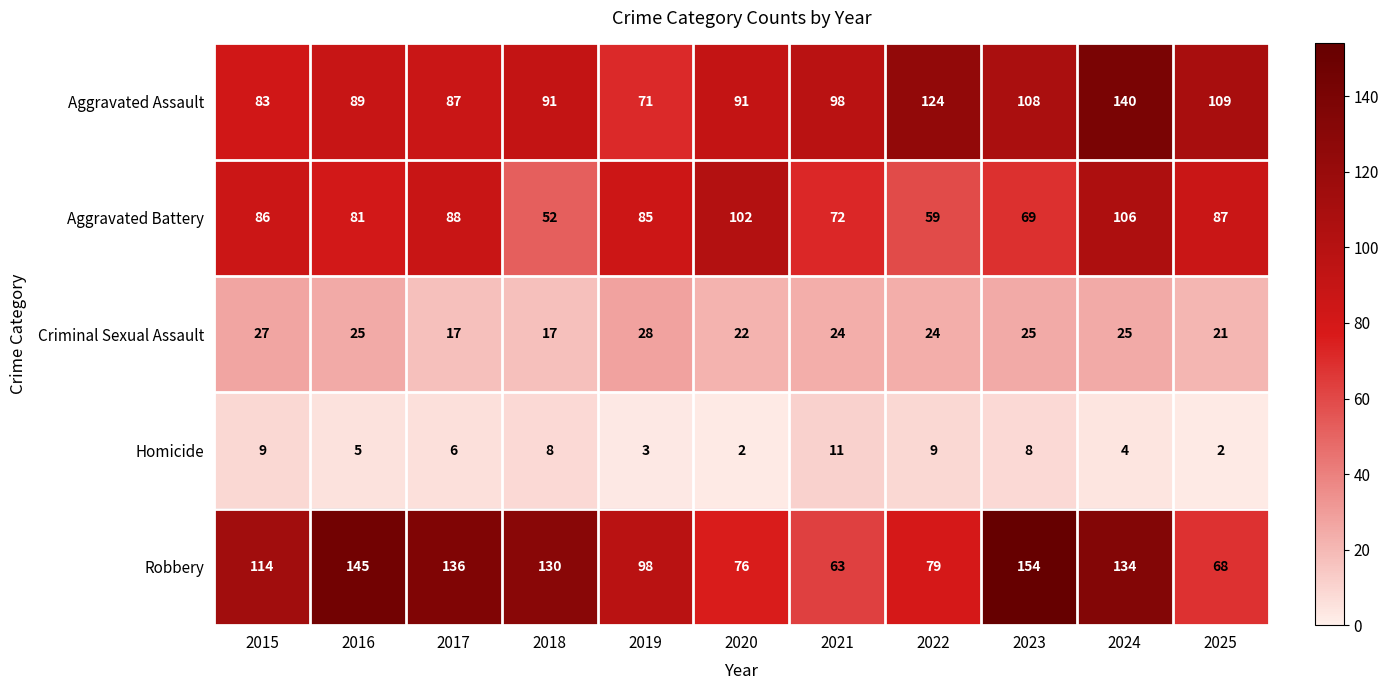

Which series has the largest total across all categories?

Robbery